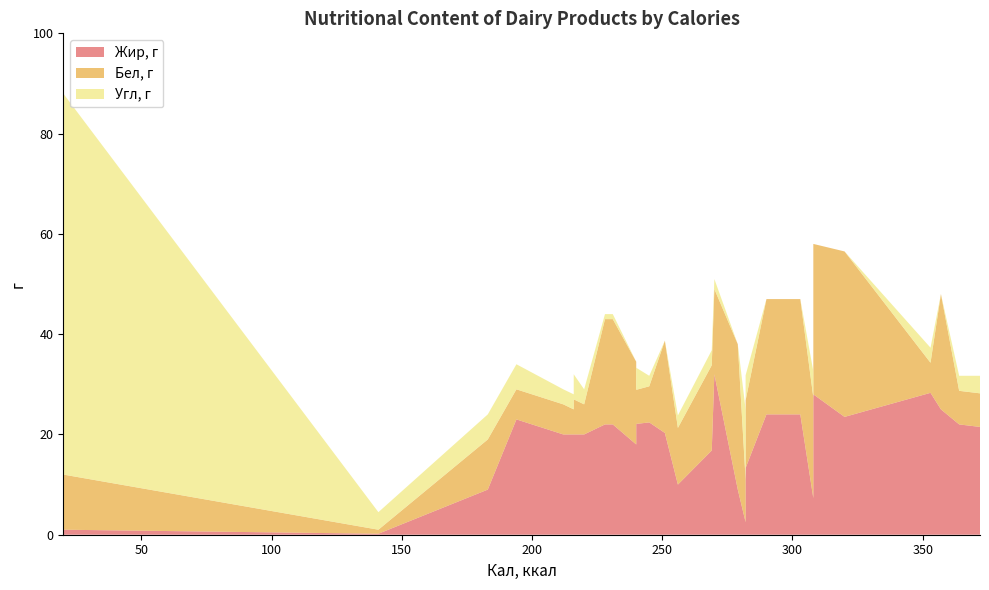

Reading left to right, transcribe all the data shown in this chart.

Жир, г: 20=1.0	141=0.2	183=9.0	194=23.0	212=20.0	216=20.0	216=20.0	216=20.0	220=20.0	228=22.0	231=22.0	240=18.0	240=22.1	245=22.4	251=20.3	256=10.0	269=16.8	270=32.0	279=9.0	282=2.5	282=13.3	290=24.0	303=24.0	308=7.3	308=28.0	320=23.5	353=28.3	357=25.0	364=22.0	372=21.5
Бел, г: 20=11.0	141=0.8	183=10.0	194=6.0	212=6.0	216=7.0	216=5.0	216=6.0	220=6.0	228=21.0	231=21.0	240=16.5	240=6.8	245=7.2	251=18.4	256=11.3	269=17.0	270=17.0	279=29.0	282=8.5	282=13.5	290=23.0	303=23.0	308=20.1	308=30.0	320=33.0	353=6.0	357=23.0	364=6.7	372=6.7
Угл, г: 20=76.0	141=3.5	183=5.0	194=5.0	212=3.0	216=5.0	216=3.0	216=4.0	220=3.0	228=1.0	231=1.0	240=0.0	240=4.4	245=2.1	251=0.0	256=2.5	269=3.0	270=2.0	279=0.0	282=14.0	282=5.0	290=0.0	303=0.0	308=5.2	308=0.0	320=0.0	353=3.0	357=0.0	364=3.0	372=3.5